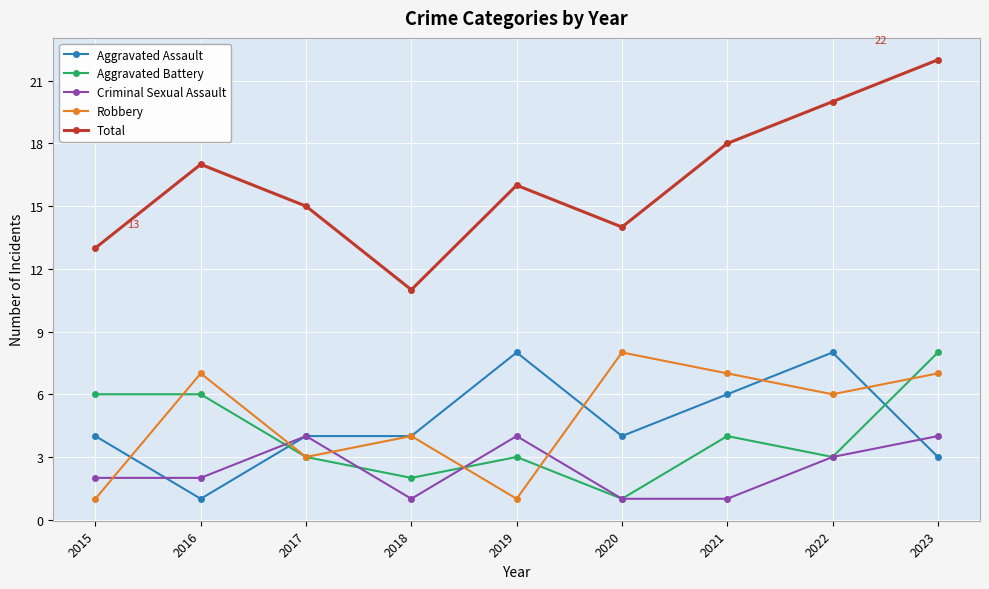

Reading left to right, list all the values displayed in this chart.

Aggravated Assault: 2015=4	2016=1	2017=4	2018=4	2019=8	2020=4	2021=6	2022=8	2023=3
Aggravated Battery: 2015=6	2016=6	2017=3	2018=2	2019=3	2020=1	2021=4	2022=3	2023=8
Criminal Sexual Assault: 2015=2	2016=2	2017=4	2018=1	2019=4	2020=1	2021=1	2022=3	2023=4
Robbery: 2015=1	2016=7	2017=3	2018=4	2019=1	2020=8	2021=7	2022=6	2023=7
Total: 2015=13	2016=17	2017=15	2018=11	2019=16	2020=14	2021=18	2022=20	2023=22